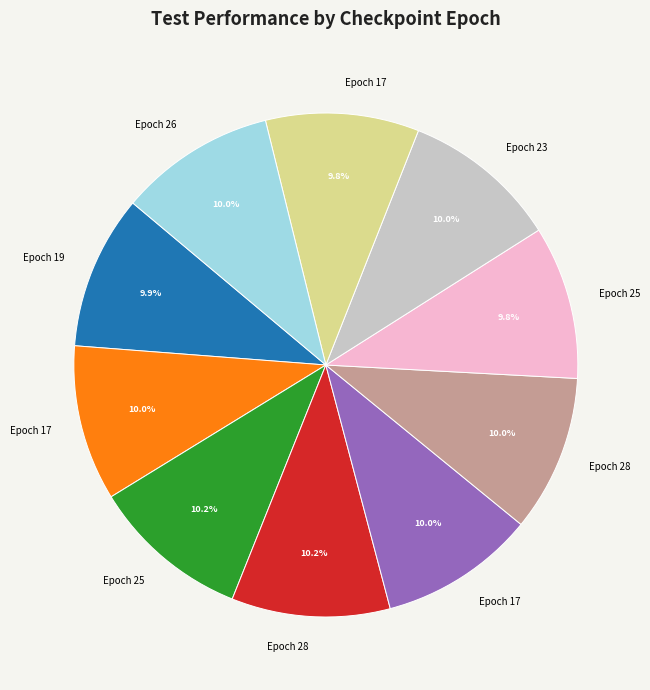

Is there a majority slice in this chart?

No